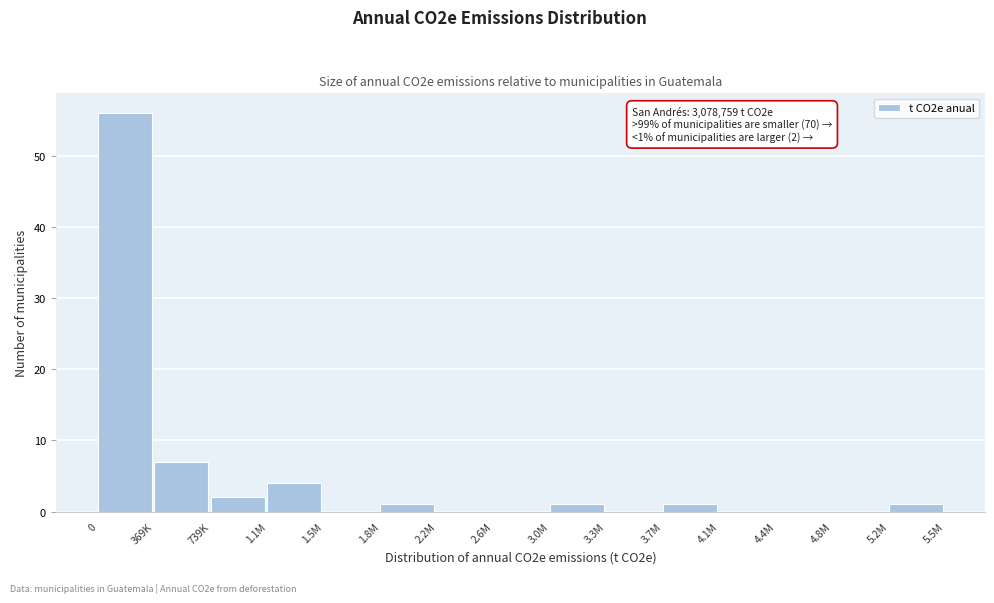

Reading left to right, extract all data points from this chart.

0=56	369K=7	739K=2	1.1M=4	1.5M=0	1.8M=1	2.2M=0	2.6M=0	3.0M=1	3.3M=0	3.7M=1	4.1M=0	4.4M=0	4.8M=0	5.2M=1